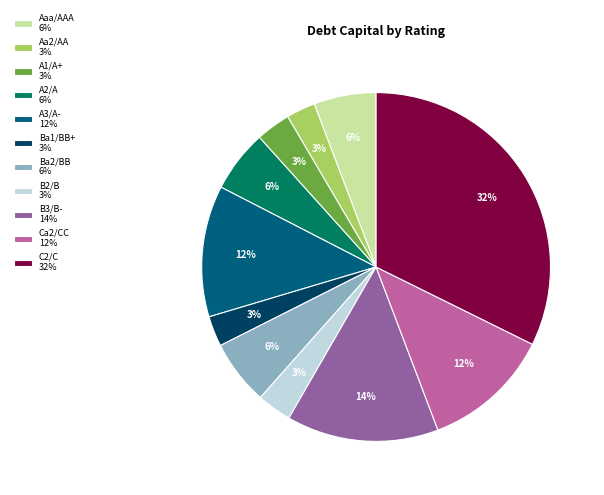

How many slices are in this pie chart?

11